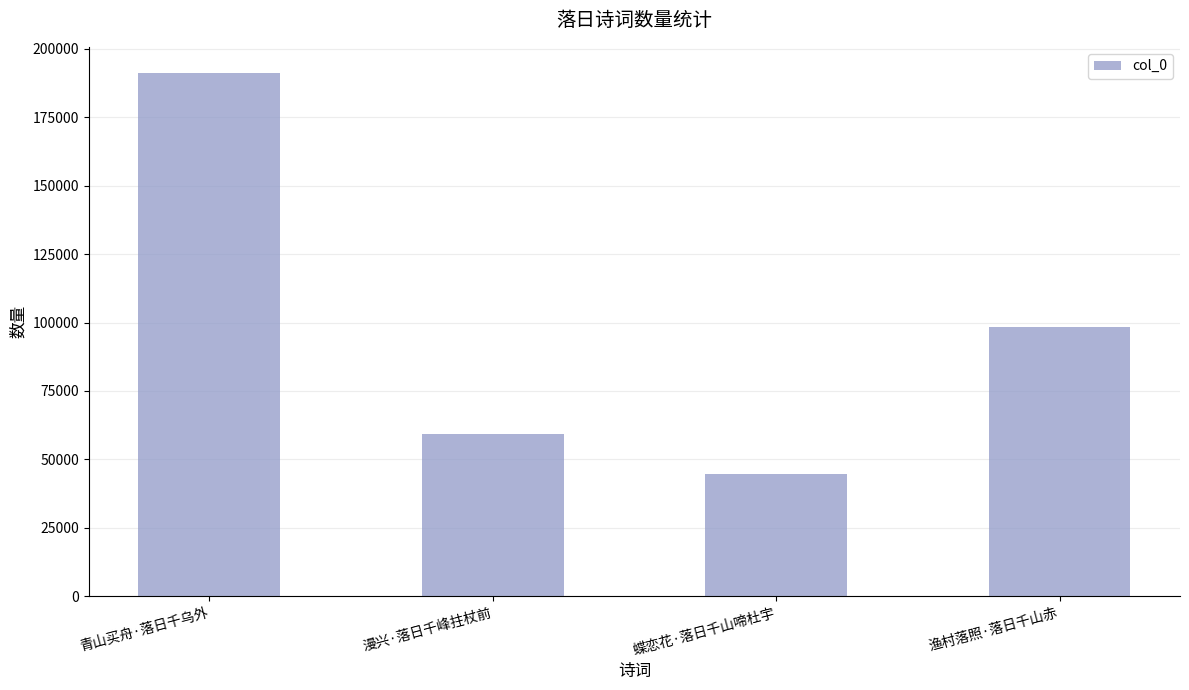

What is the difference between the values at 蝶恋花·落日千山啼杜宇 and 渔村落照·落日千山赤?

53823